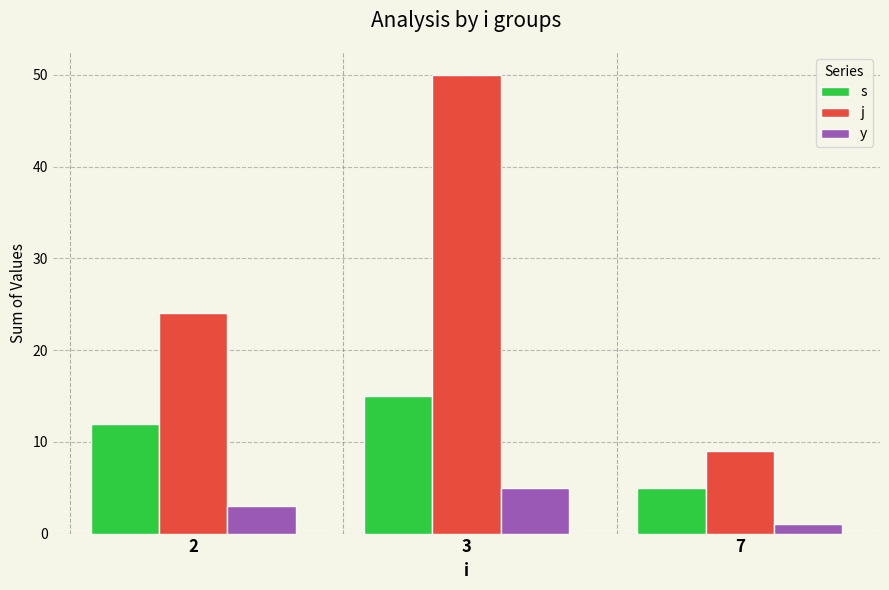

What is the value of the j bar at the 2nd from the left?

50